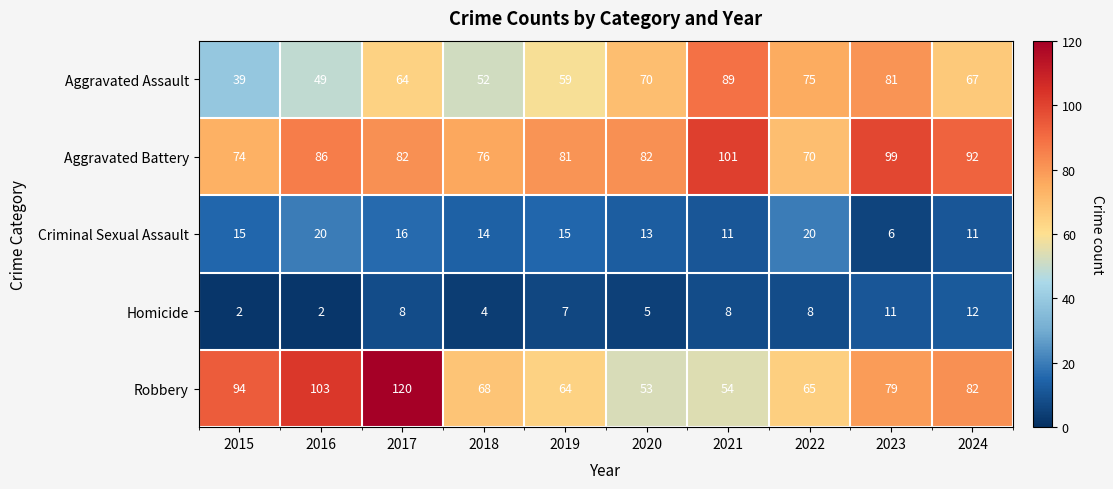

The Aggravated Battery series shows 76 at 2018. True or false?

True